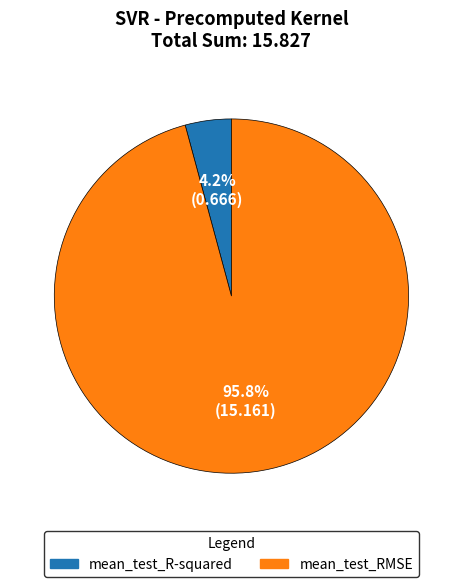

Which slice represents more than half of the pie?

mean_test_RMSE